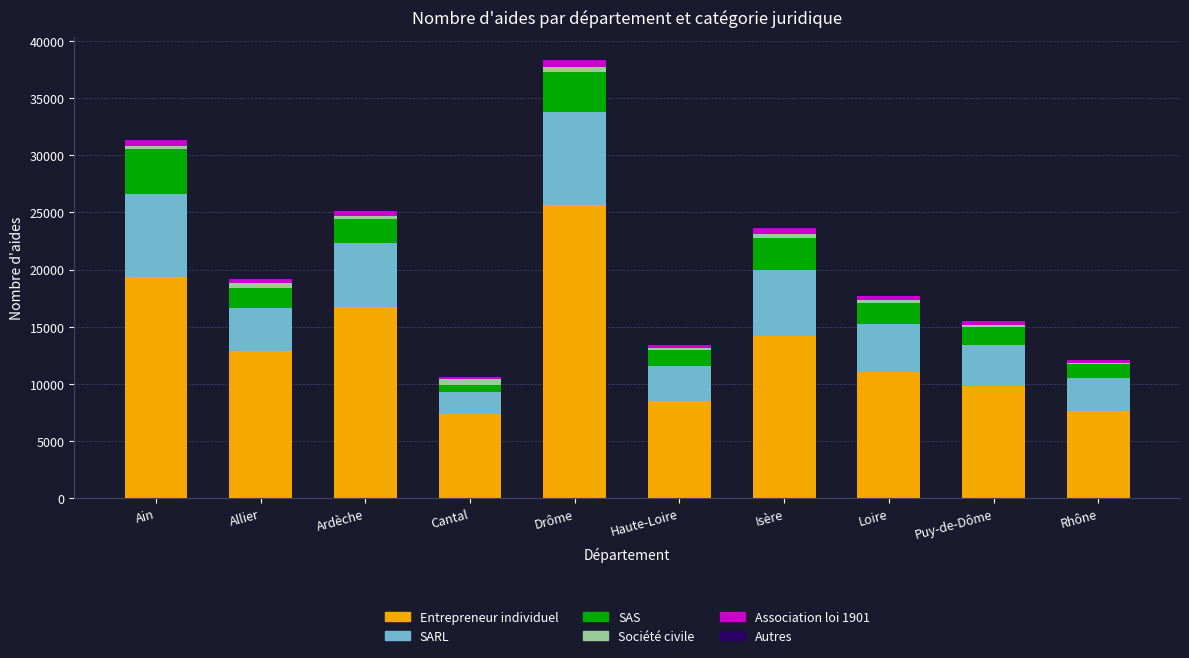

True or false: Entrepreneur individuel has a value of 14803 at Loire.

False